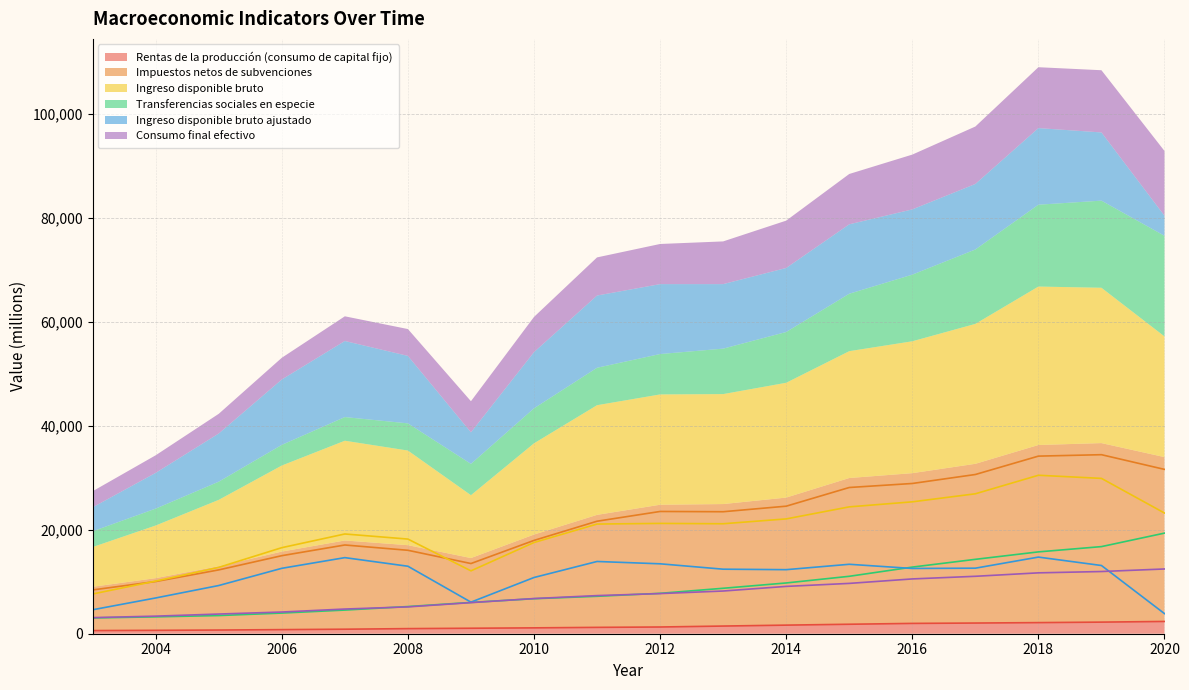

Which category has the highest value in the Consumo final efectivo series?

2020